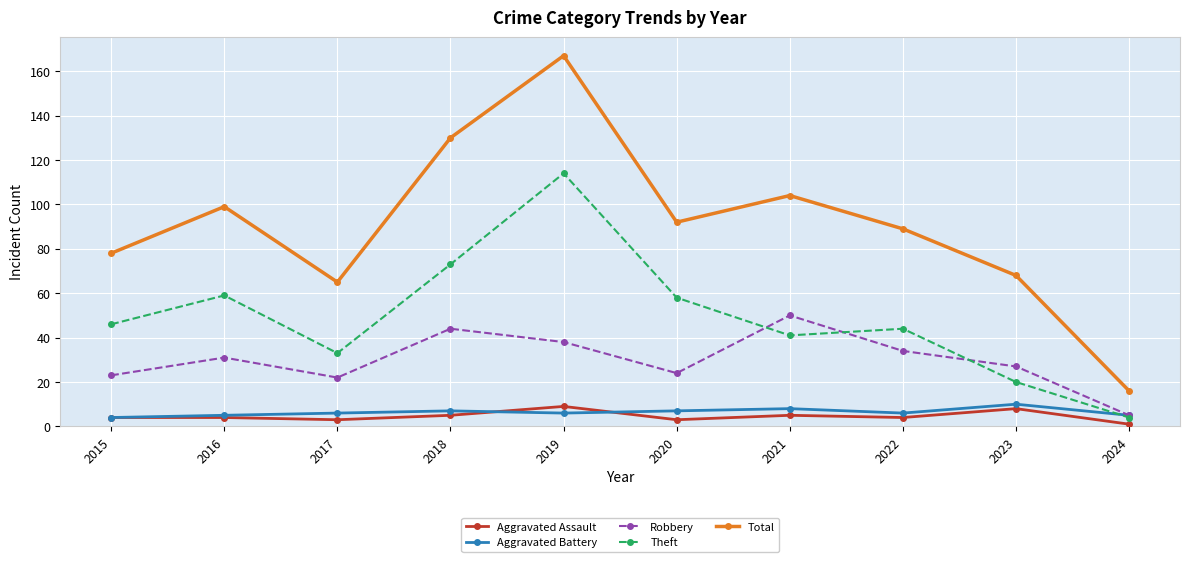

What is the sum of all Aggravated Assault values?

46